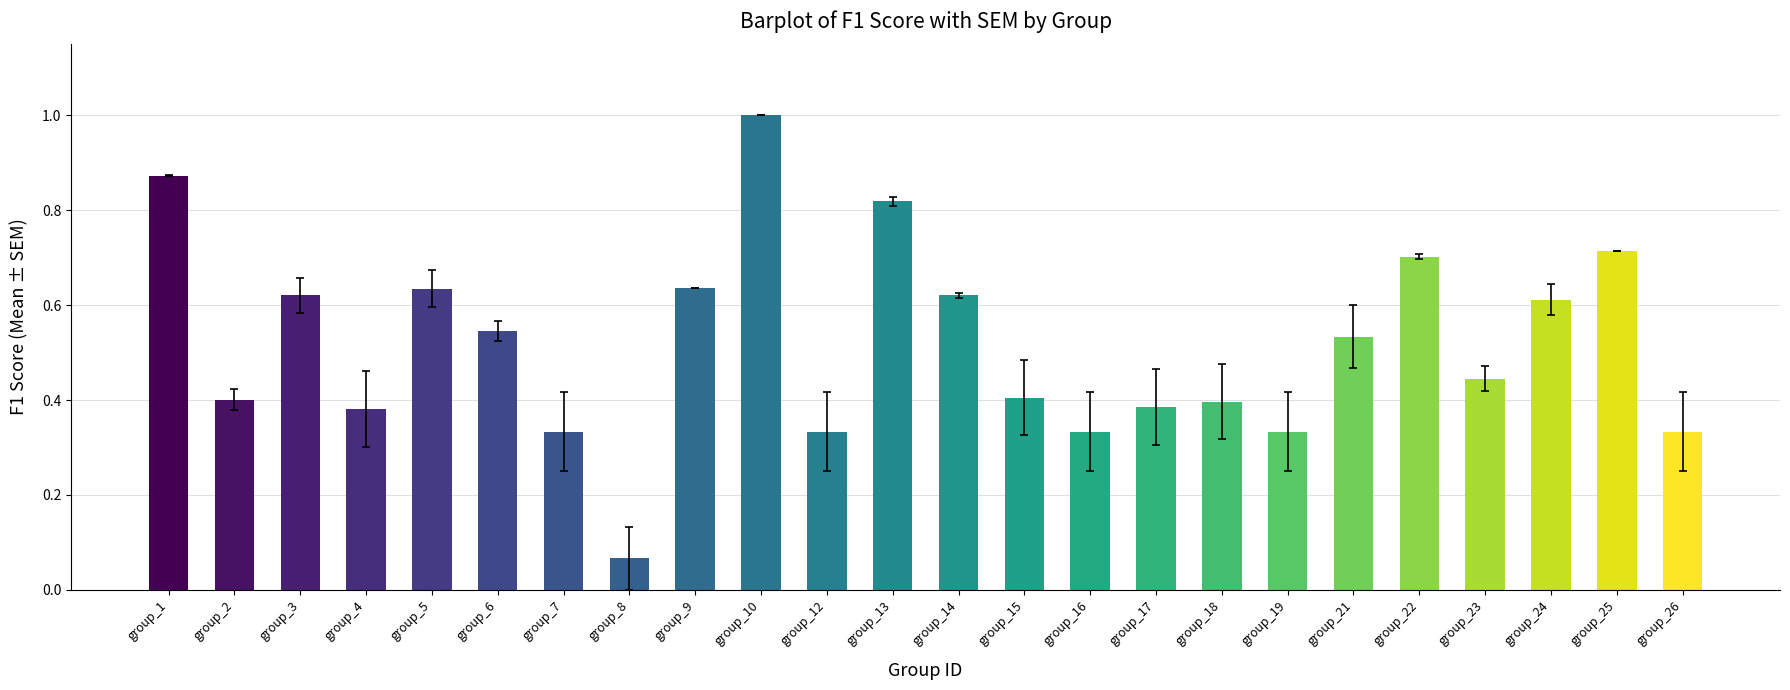

Which label corresponds to the largest value in the chart?

group_10